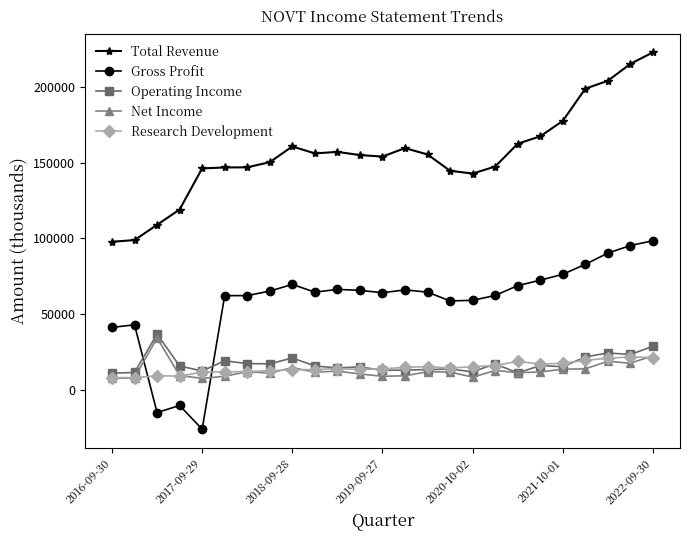

True or false: Net Income and Gross Profit cross at least once.

True